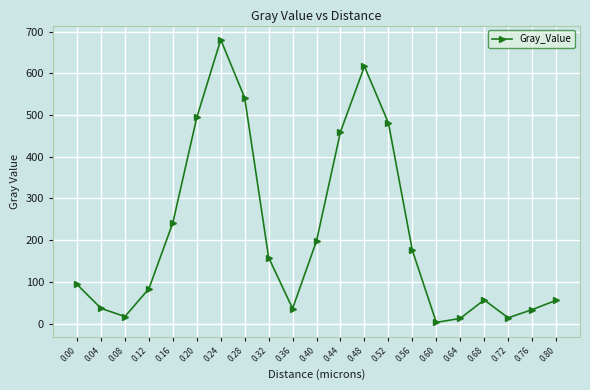

Is it true that the value at 0.40 is 62.4?

False